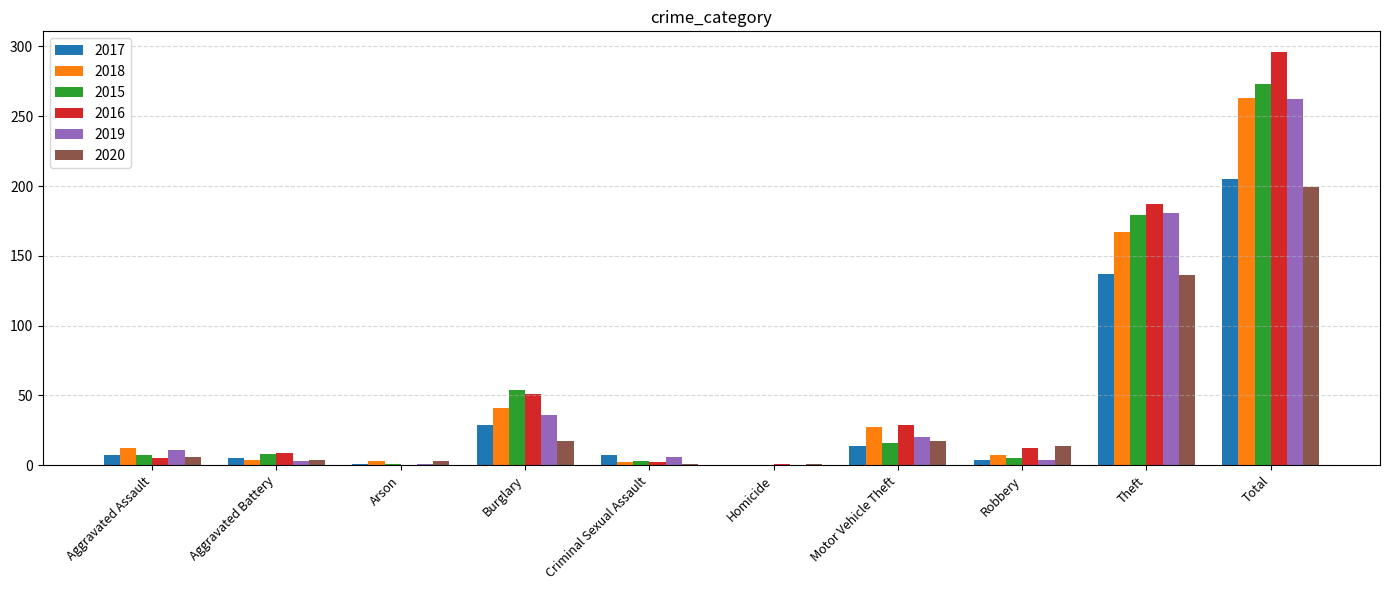

What is the sum of the 2015 values at Aggravated Battery and Burglary?

62